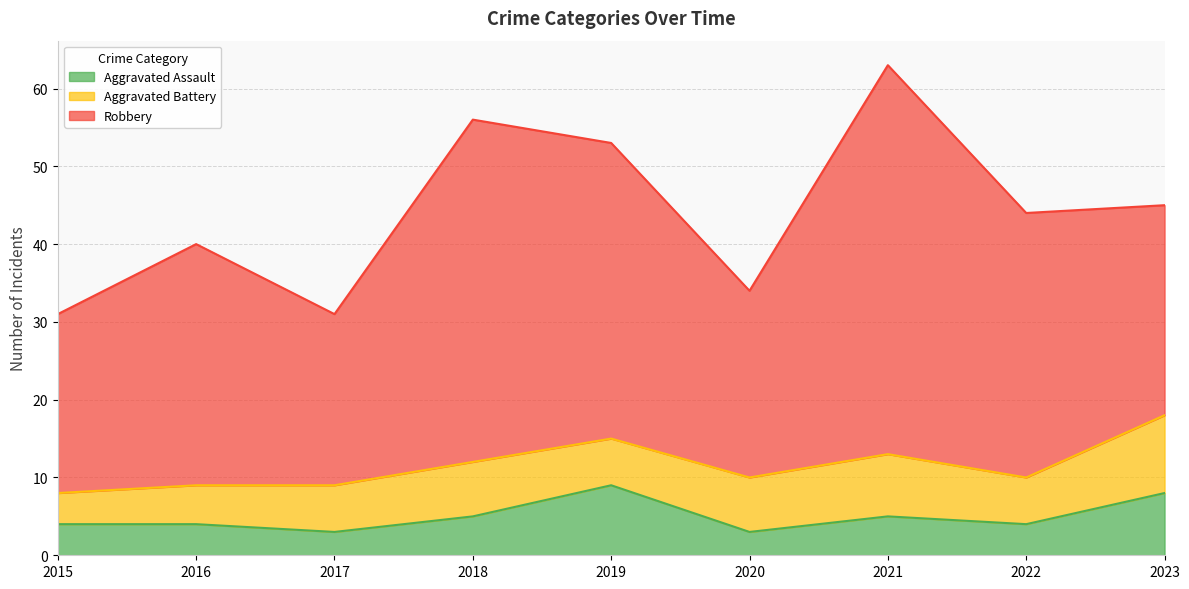

In Robbery, how many points are higher than both neighbors (excluding endpoints)?

3